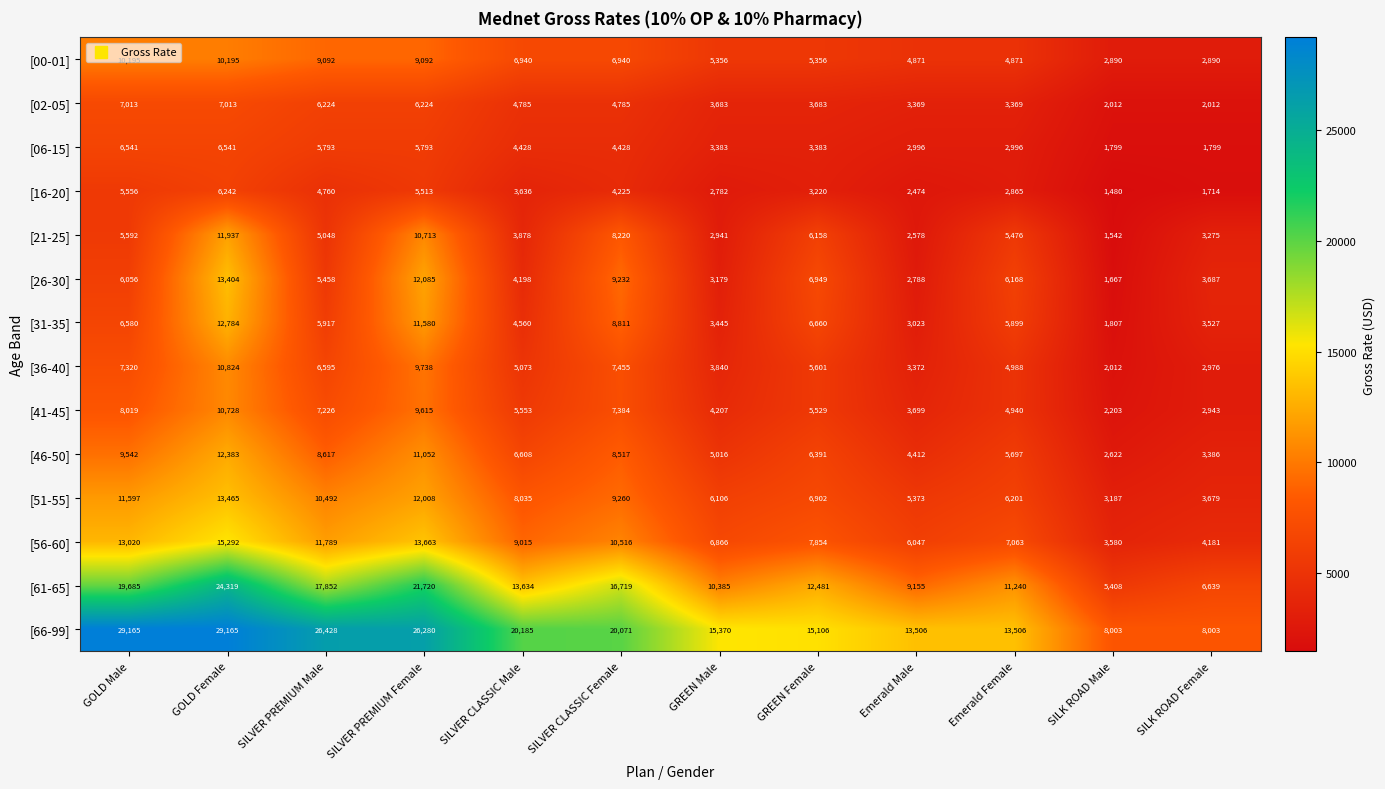

What is the difference between the maximum and second lowest values in the [56-60] series?

11111